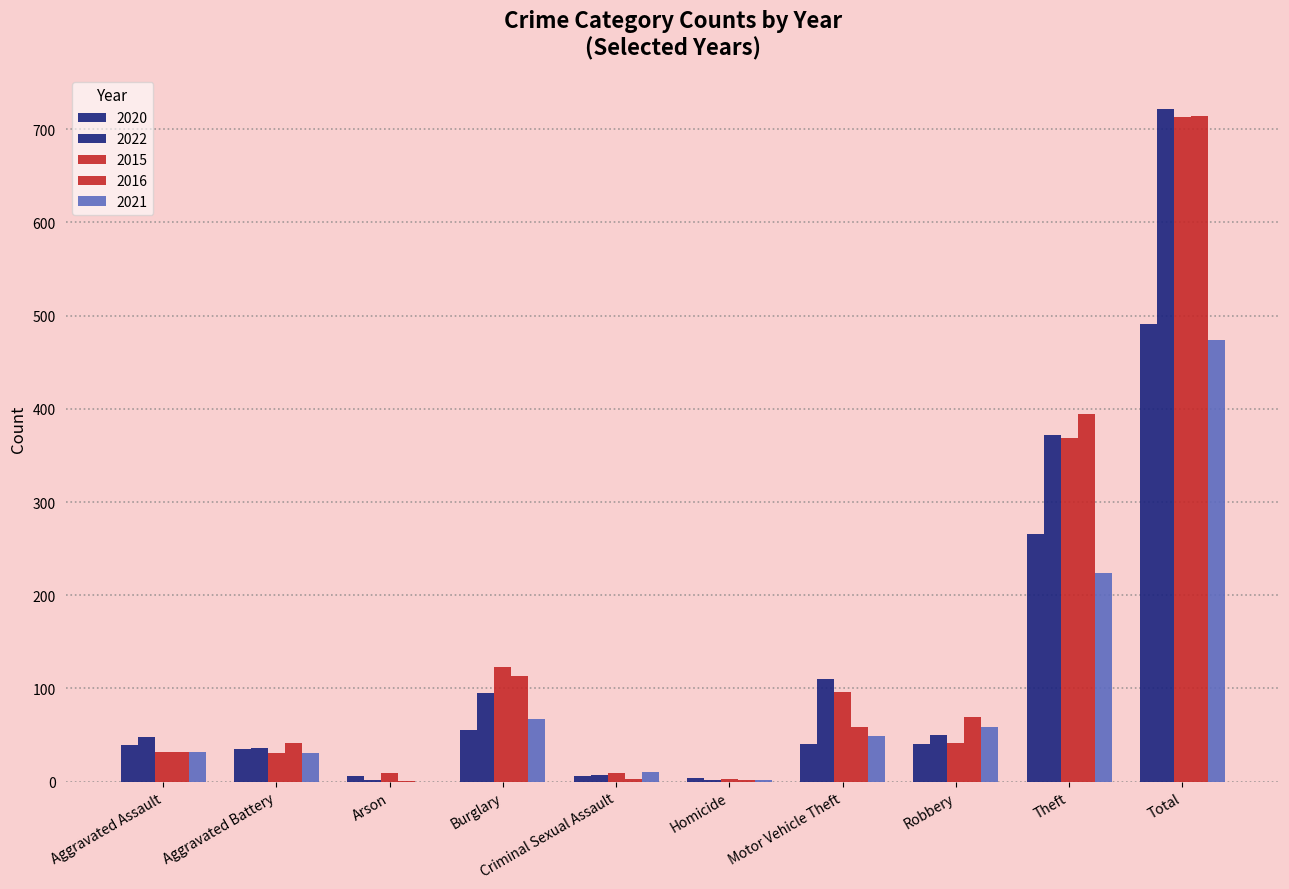

How many groups of bars are there?

10